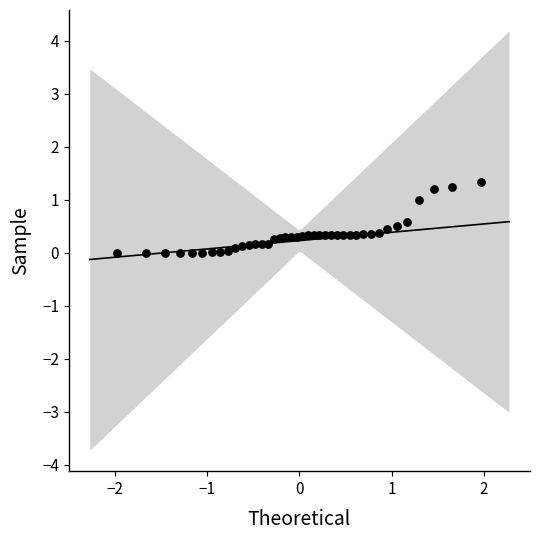

What is the range of Y values (max minus min)?

1.3